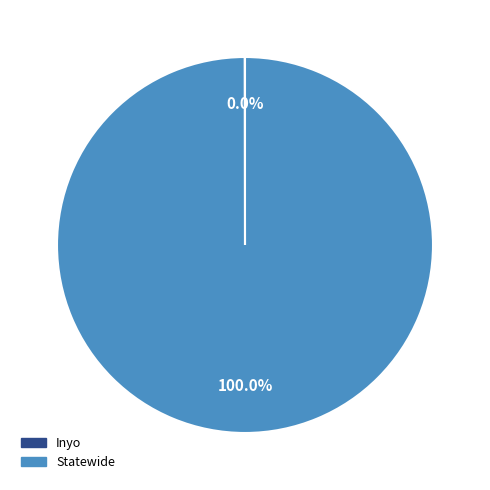

Which slice is the largest?

Statewide